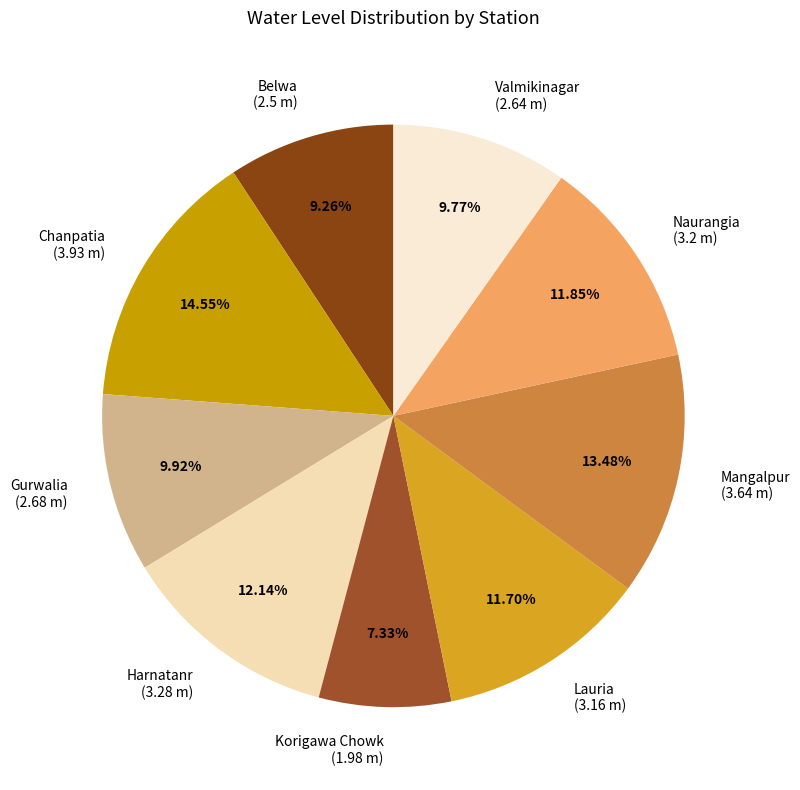

Is there a majority slice in this chart?

No